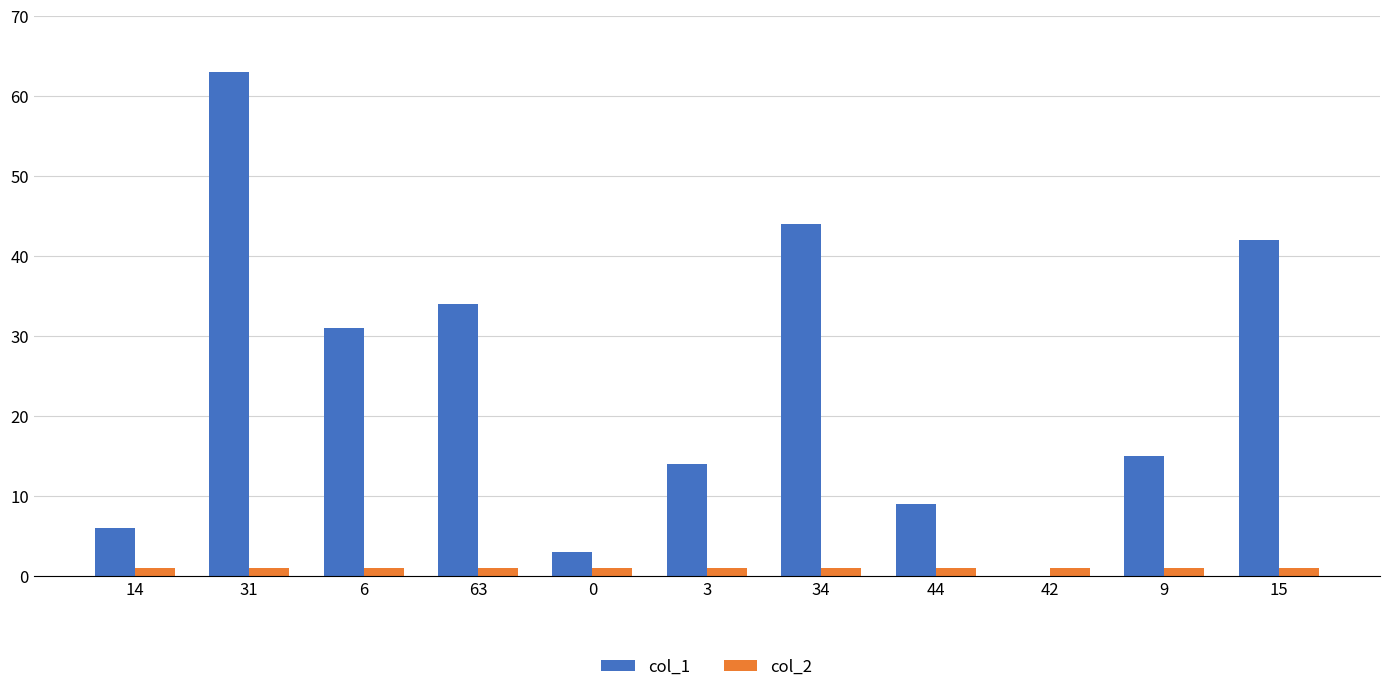

Are the bars horizontal?

No